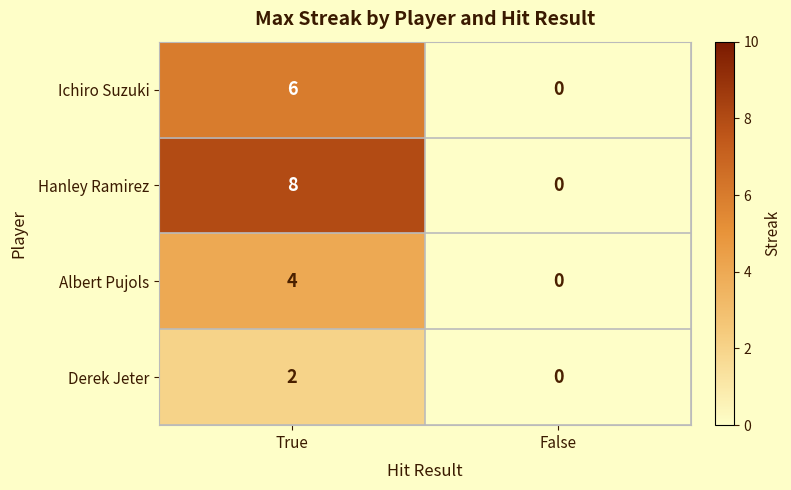

Rank the series by their maximum value, from lowest to highest.

Derek Jeter, Albert Pujols, Ichiro Suzuki, Hanley Ramirez